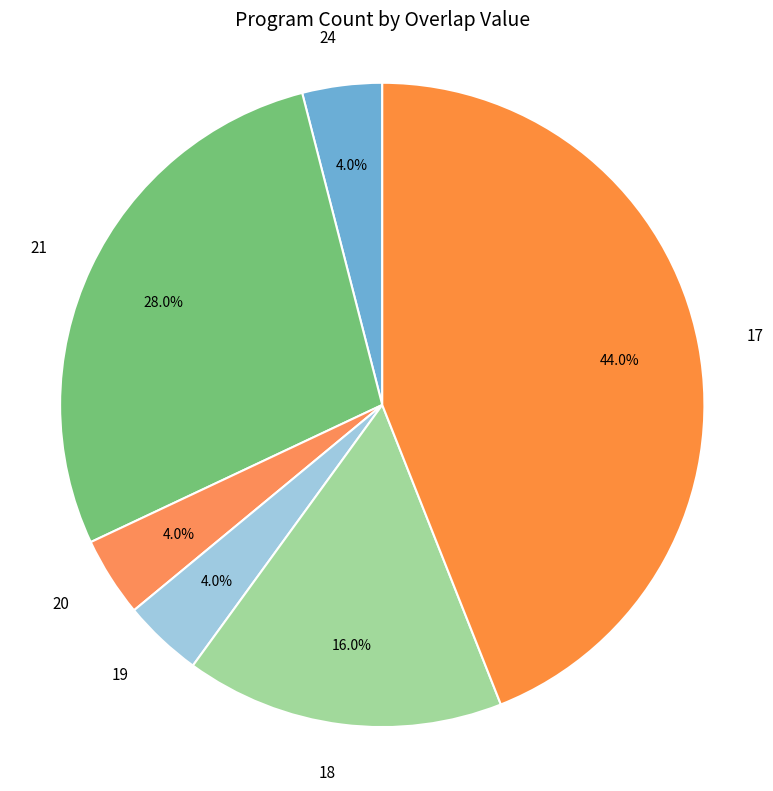

What is the ratio of the value at 18 to the value at 17?

0.4